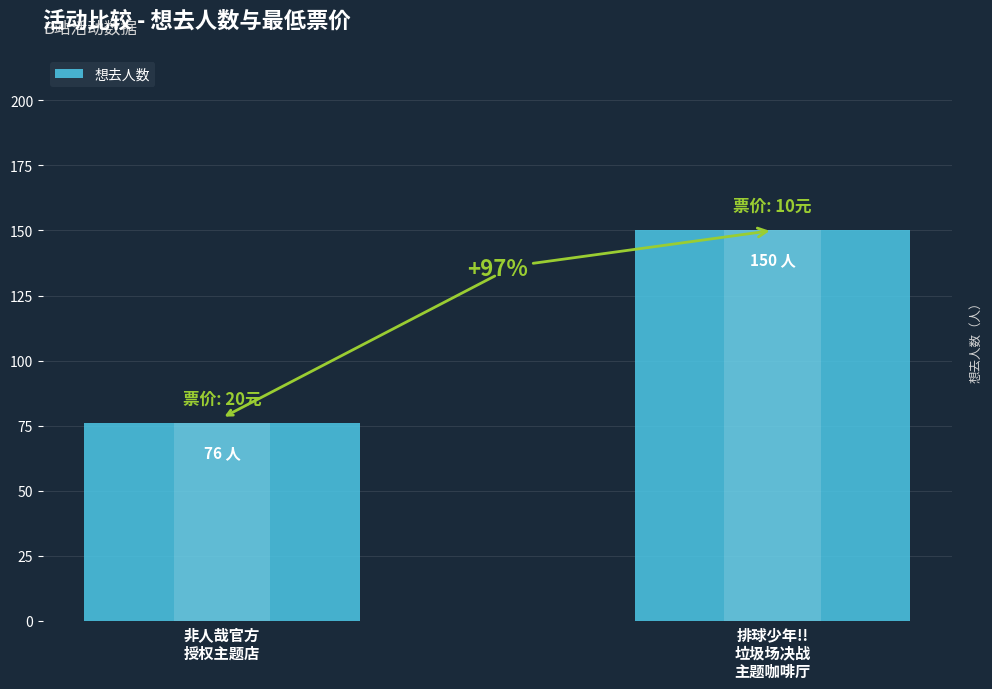

Reading left to right, extract all data points from this chart.

非人哉官方
授权主题店=76	排球少年!!
垃圾场决战
主题咖啡厅=150